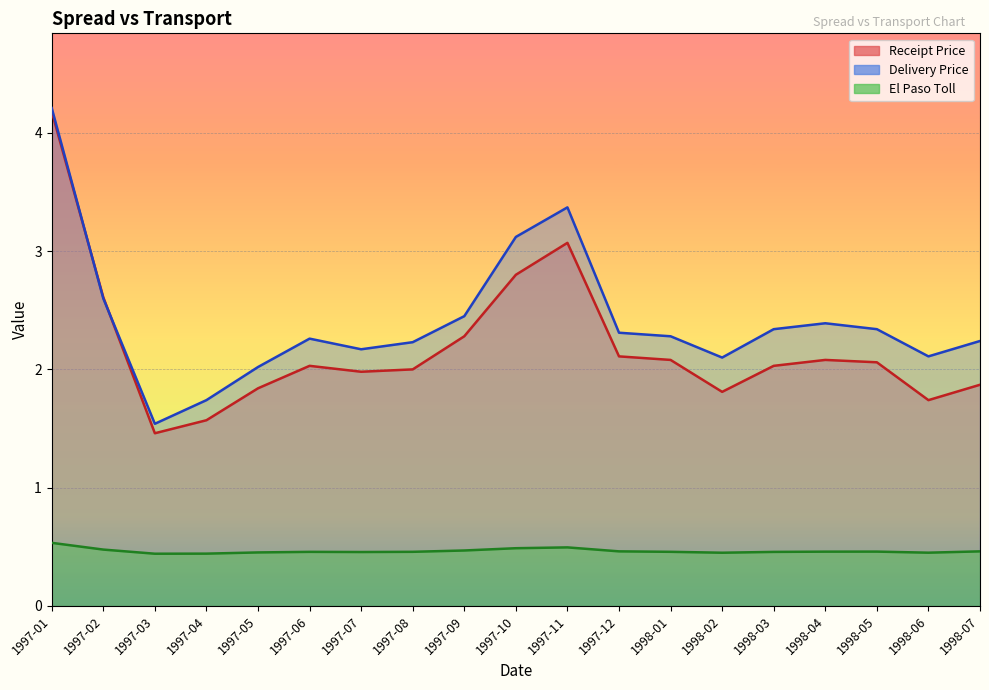

The Receipt Price series shows 1.6 at 1997-04. True or false?

True